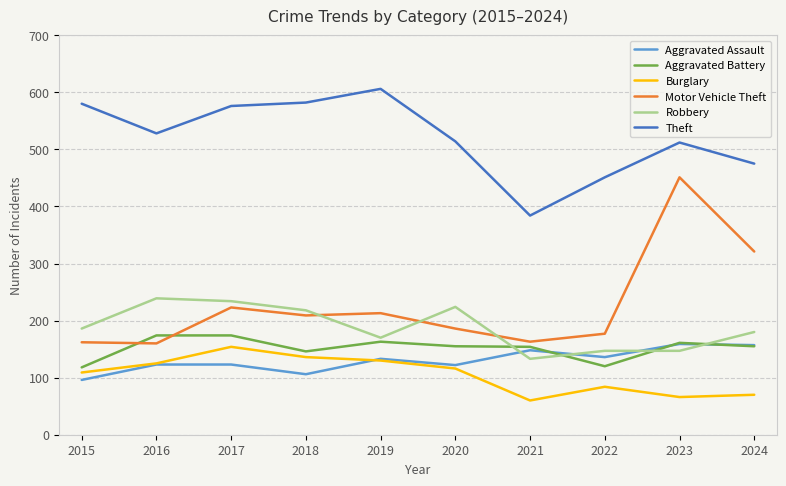

At how many categories does at least one series exceed 407?

9